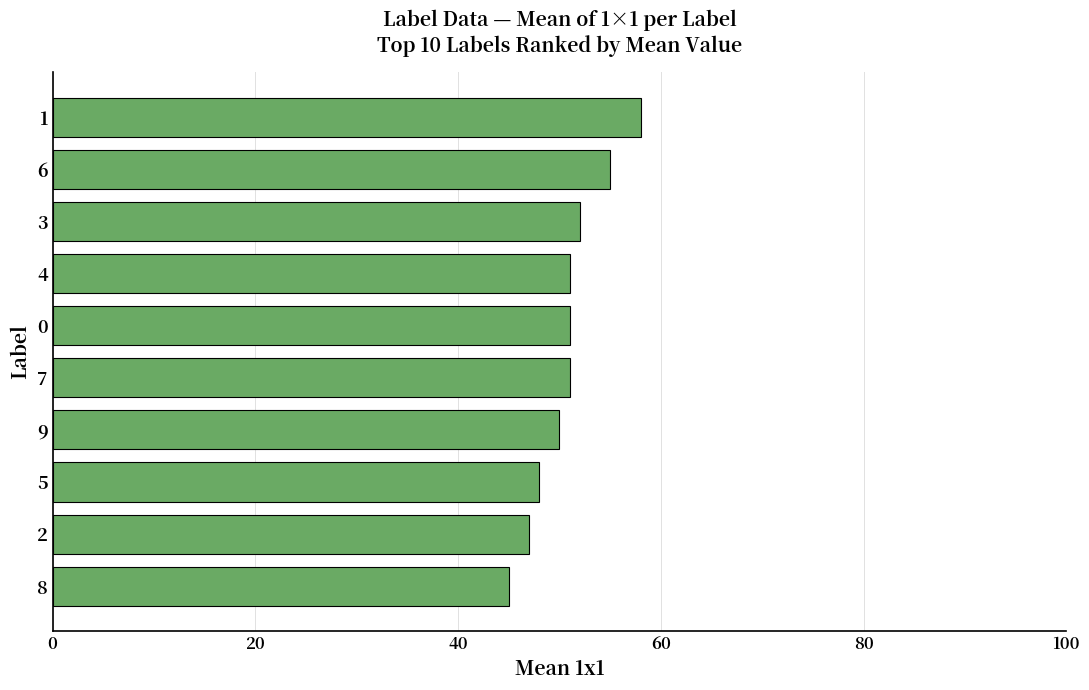

Reading top to bottom, what are all the values shown in this chart?

1=58	6=55	3=52	4=51	0=51	7=51	9=50	5=48	2=47	8=45